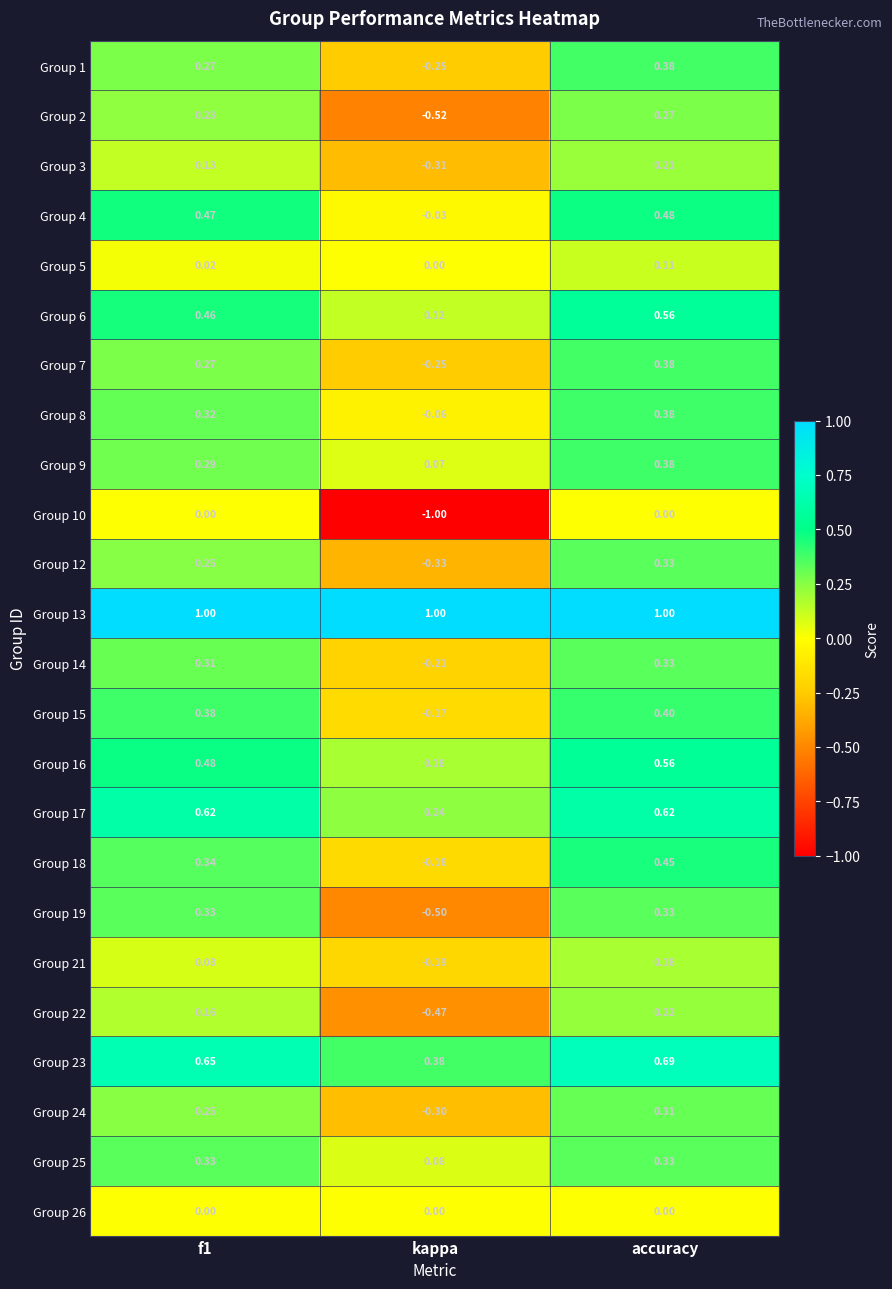

At which category is the sum across all series the highest?

accuracy